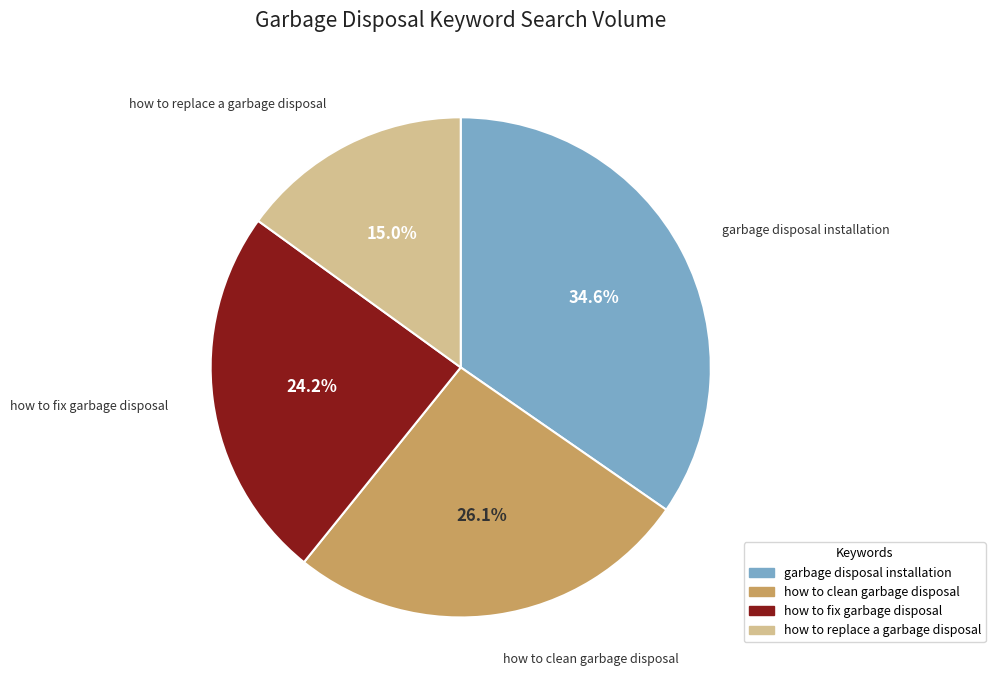

Rank the categories by value from highest to lowest.

garbage disposal installation, how to clean garbage disposal, how to fix garbage disposal, how to replace a garbage disposal